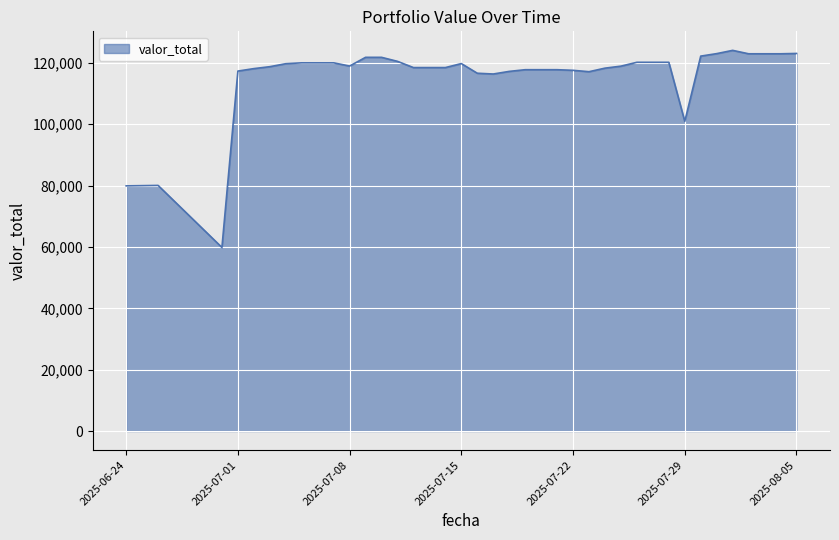

What is the greatest value displayed?

124097.5